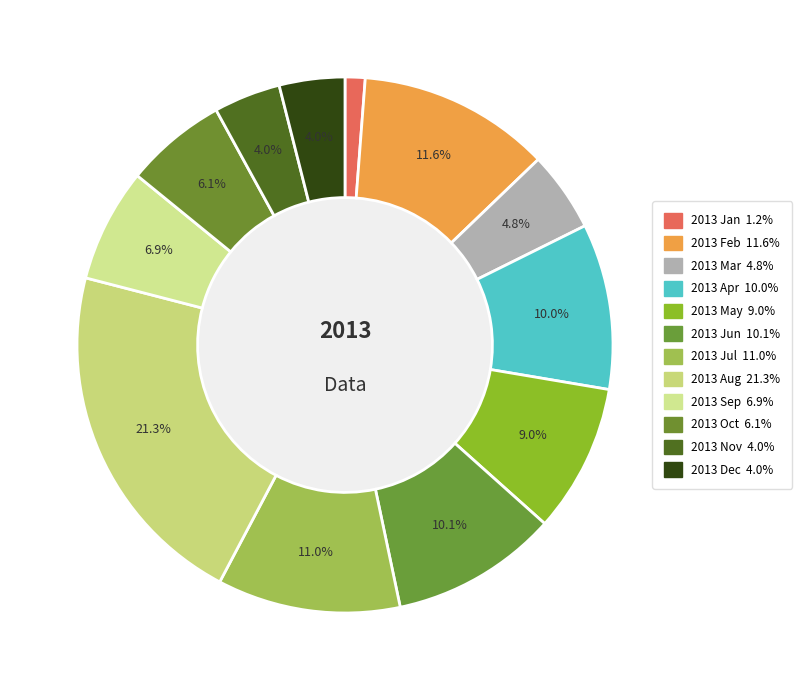

Is the sum of 2013 Jan and 2013 Jun greater than half?

No